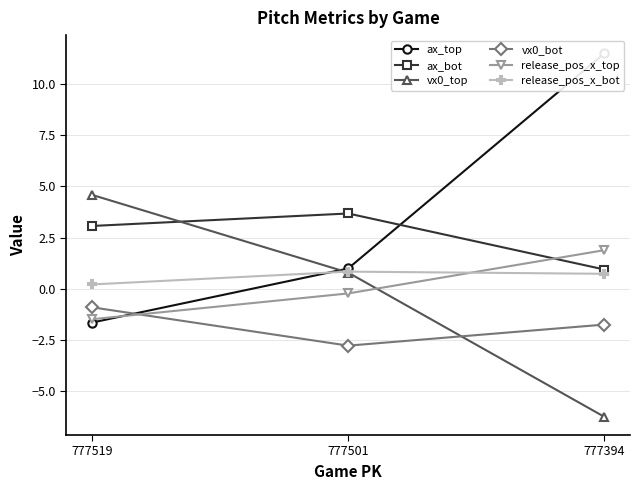

Rank the series by their maximum value, from lowest to highest.

vx0_bot, release_pos_x_bot, release_pos_x_top, ax_bot, vx0_top, ax_top